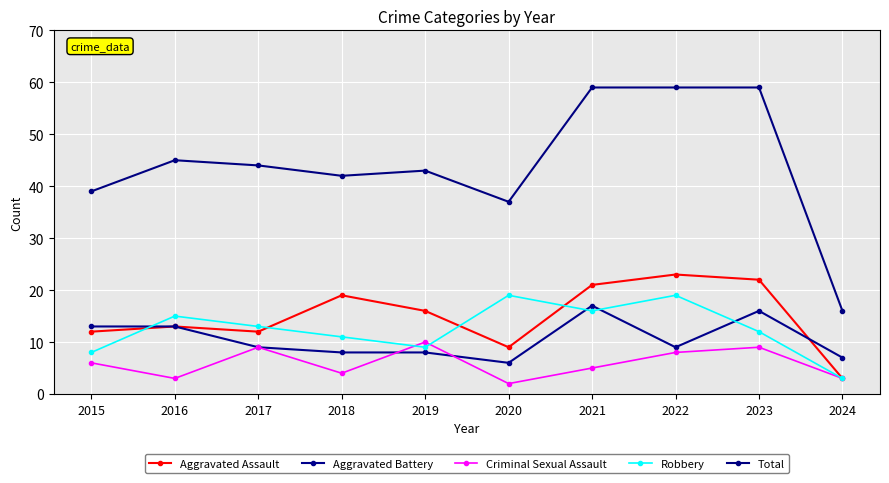

What is the total value across all series at 2015?

78